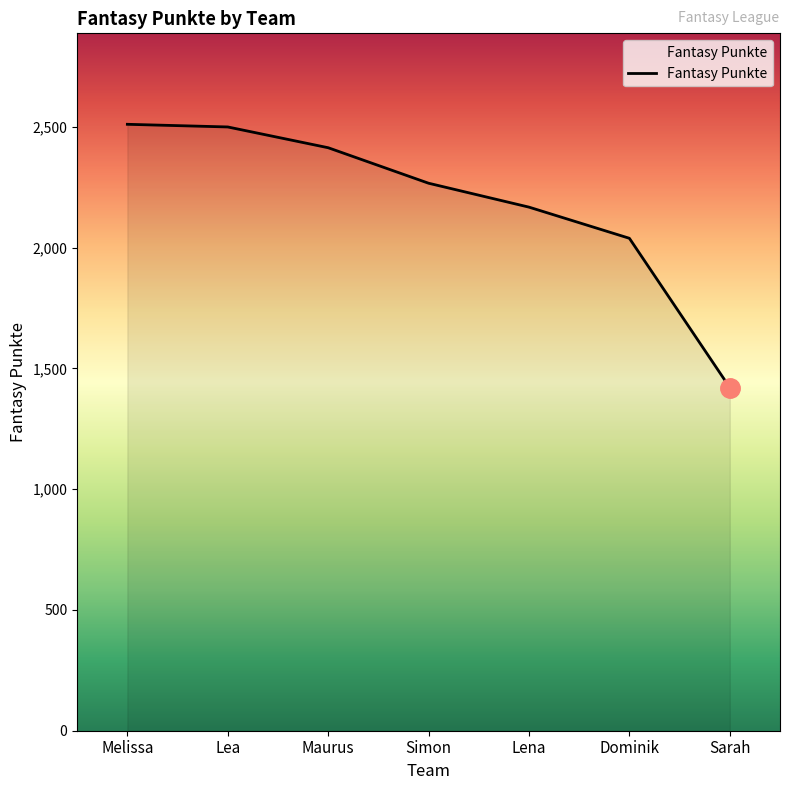

Between Lena and Maurus, which is larger?

Maurus